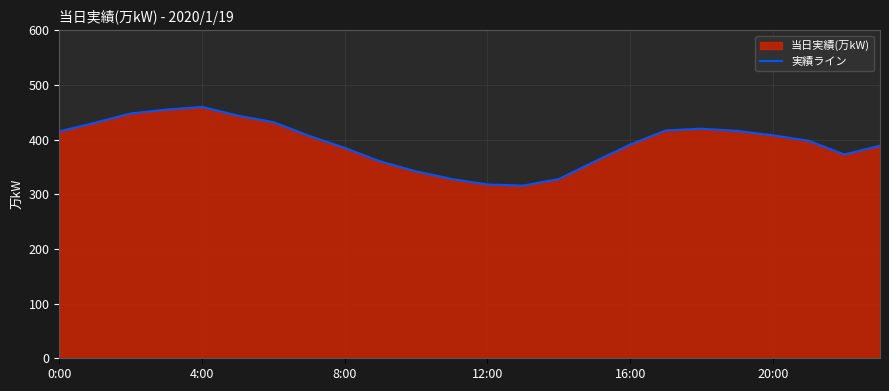

Which category has the highest value across all series?

4:00